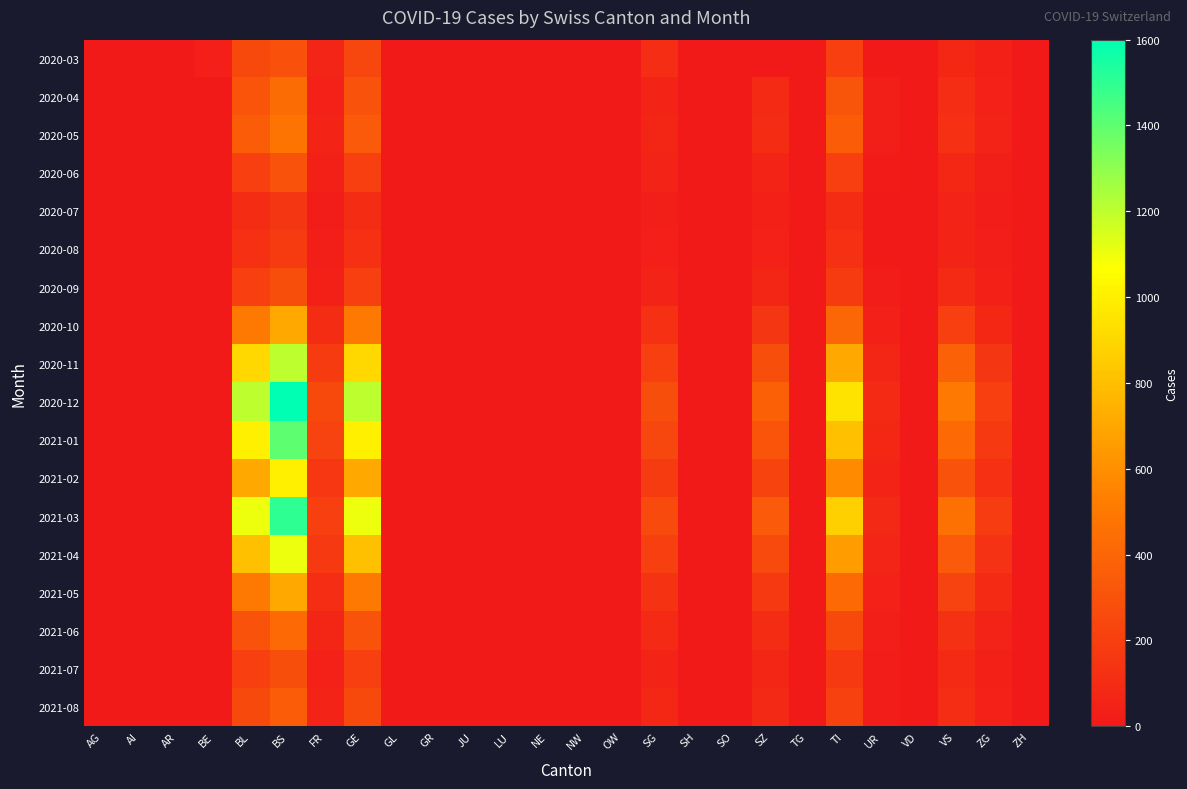

Rank the series by their maximum value, from highest to lowest.

2020-12, 2021-03, 2021-01, 2020-11, 2021-04, 2021-02, 2020-10, 2021-05, 2020-05, 2020-04, 2021-06, 2021-08, 2020-06, 2020-03, 2020-09, 2021-07, 2020-08, 2020-07